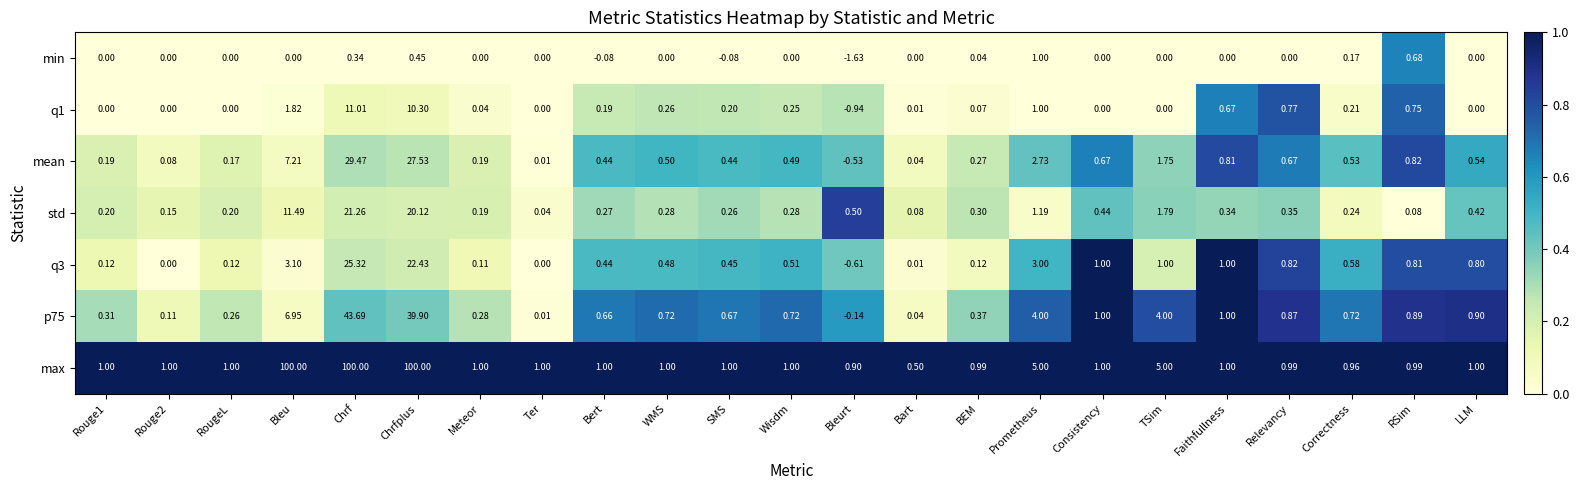

Which series has the largest total across all categories?

max